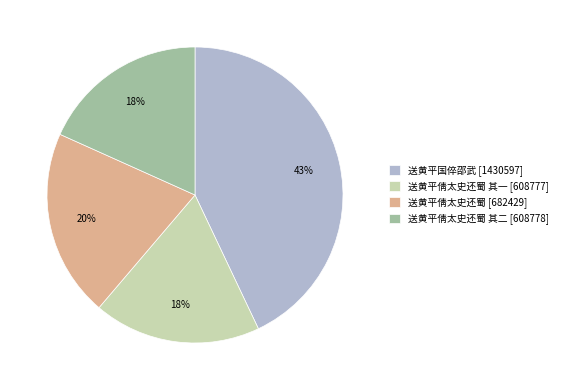

Which slice is the largest?

送黄平国倅邵武 [1430597]